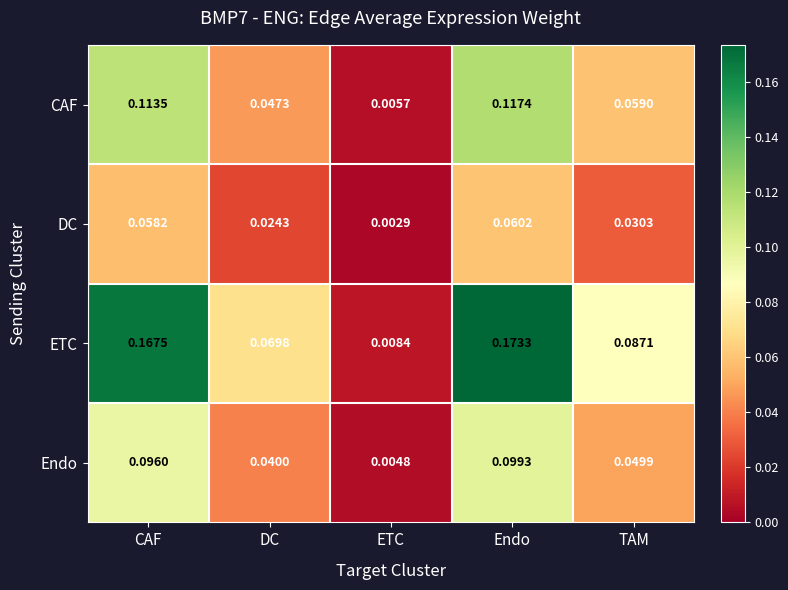

Which series has the widest spread of values?

ETC